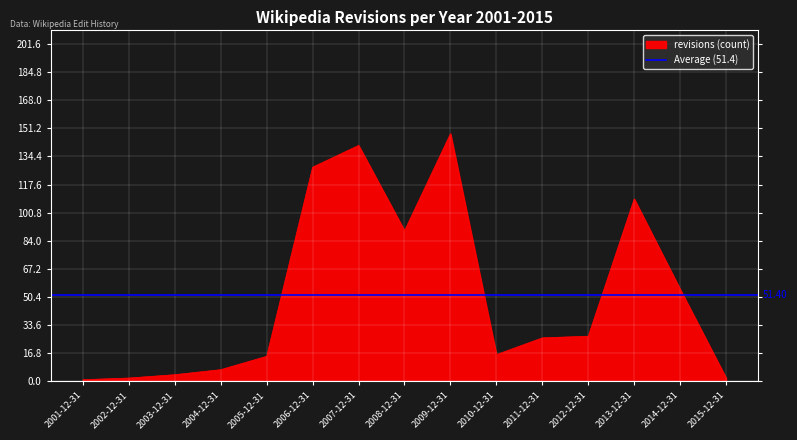

What is the approximate value at 2013-12-31?

109